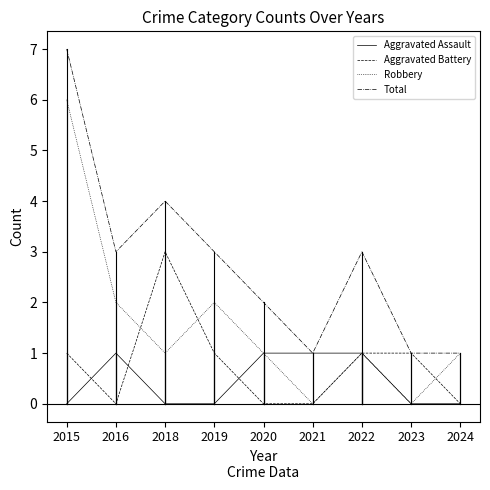

Reading right to left, what are all the values shown in this chart?

Aggravated Assault: 0	0	1	1	1	0	0	1	0
Aggravated Battery: 0	1	1	0	0	1	3	0	1
Robbery: 1	0	1	0	1	2	1	2	6
Total: 1	1	3	1	2	3	4	3	7